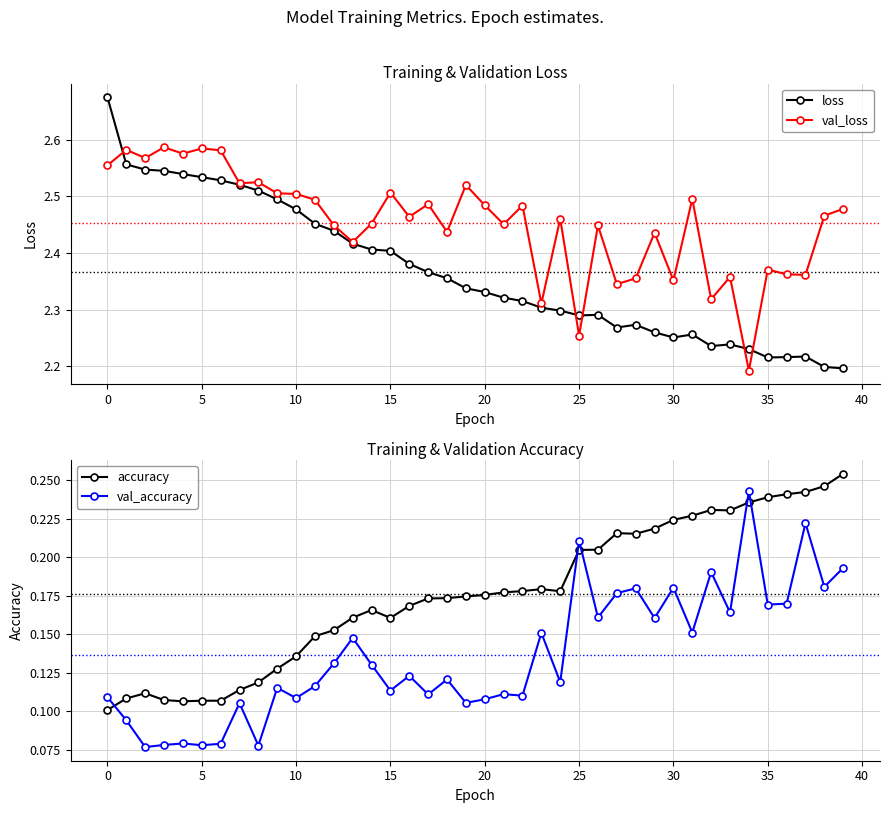

Count the accuracy values in the range 0 to 1.

40